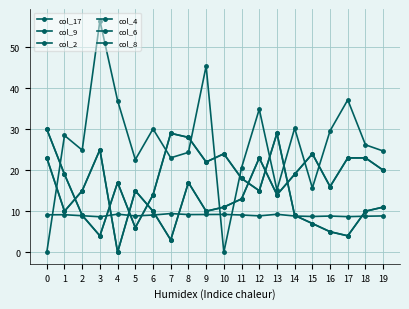

How many lines are shown in the chart?

6